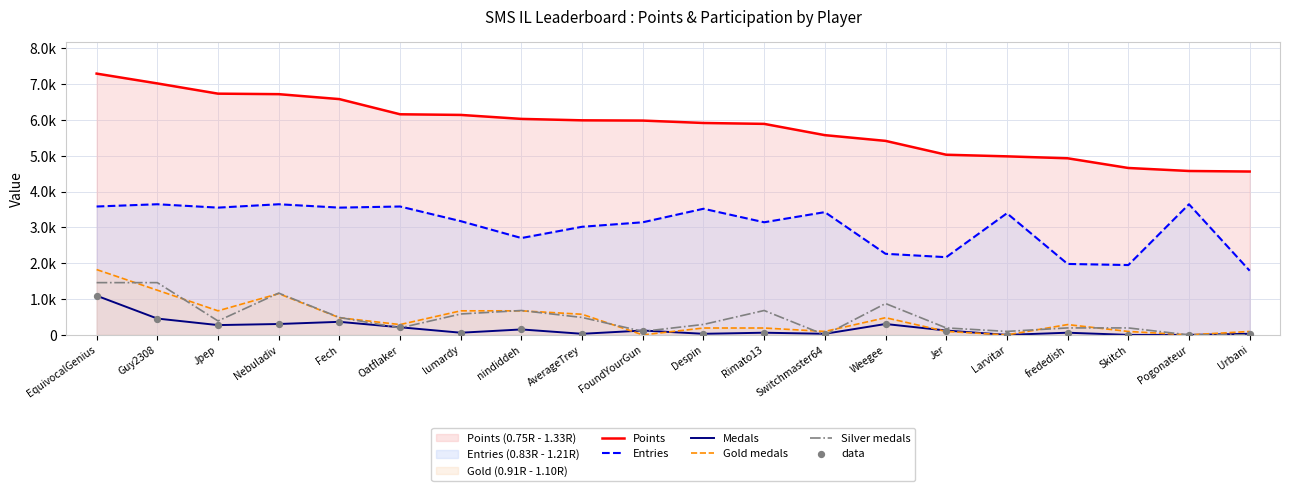

What are all the series names shown in the legend?

Points, Entries, Medals, Gold medals, Silver medals, data